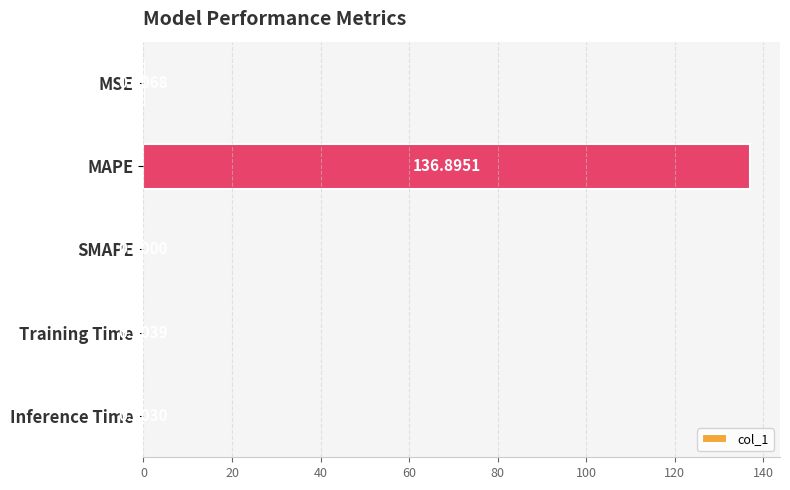

What is the greatest value displayed?

136.9